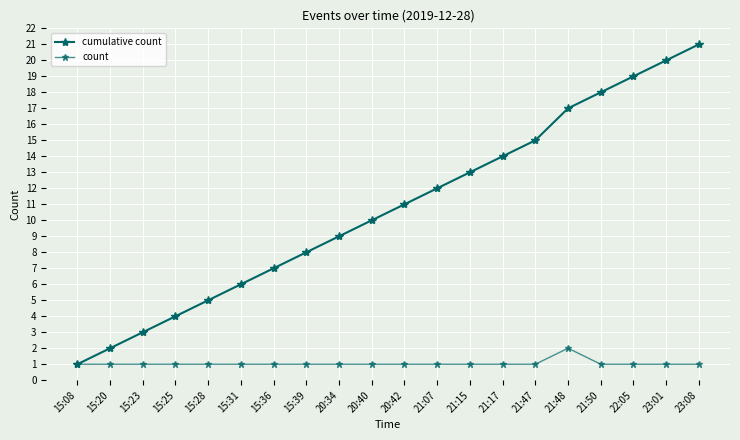

Which series has the widest spread of values?

cumulative count